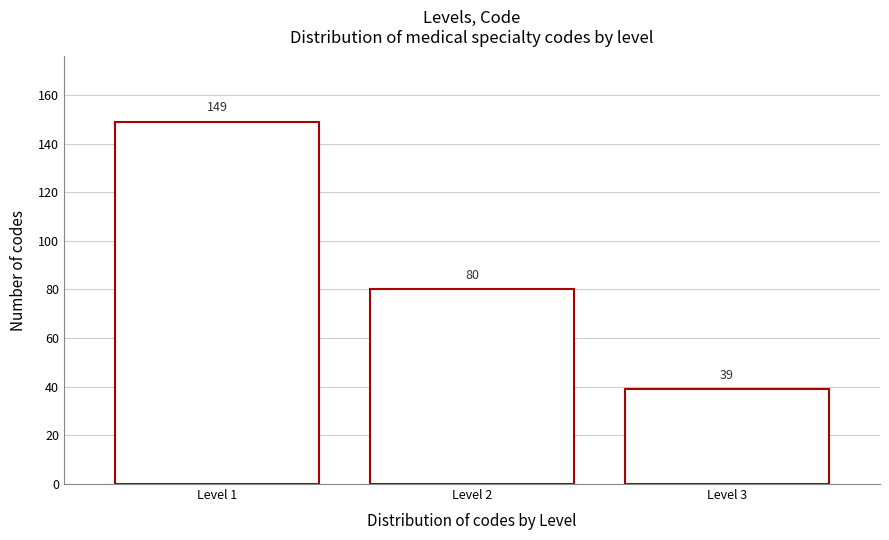

Reading left to right, list all the values displayed in this chart.

149	80	39